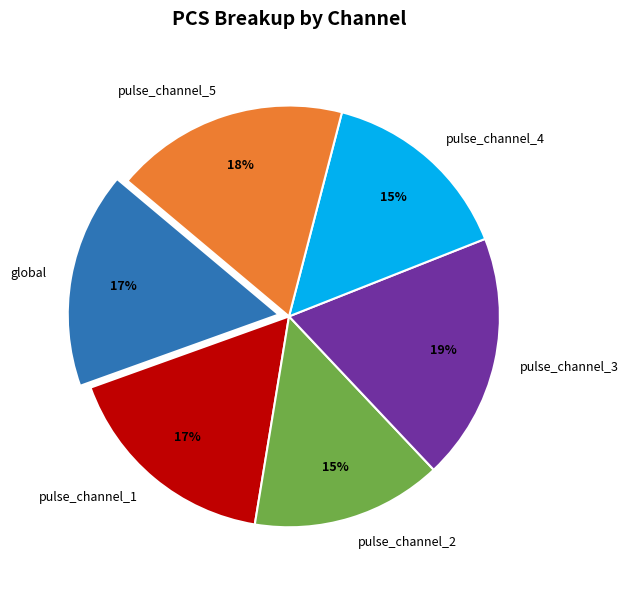

What percentage is the pulse_channel_2 slice, to the nearest percent?

15%